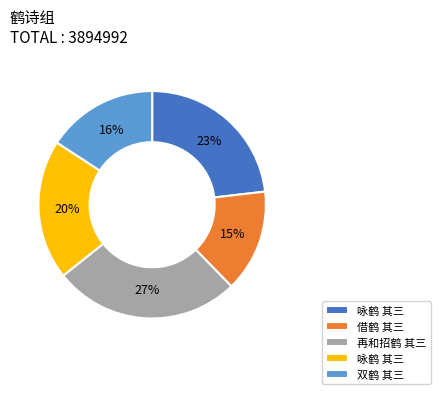

To the nearest percent, what is the difference between the largest and smallest slice percentages?

12%